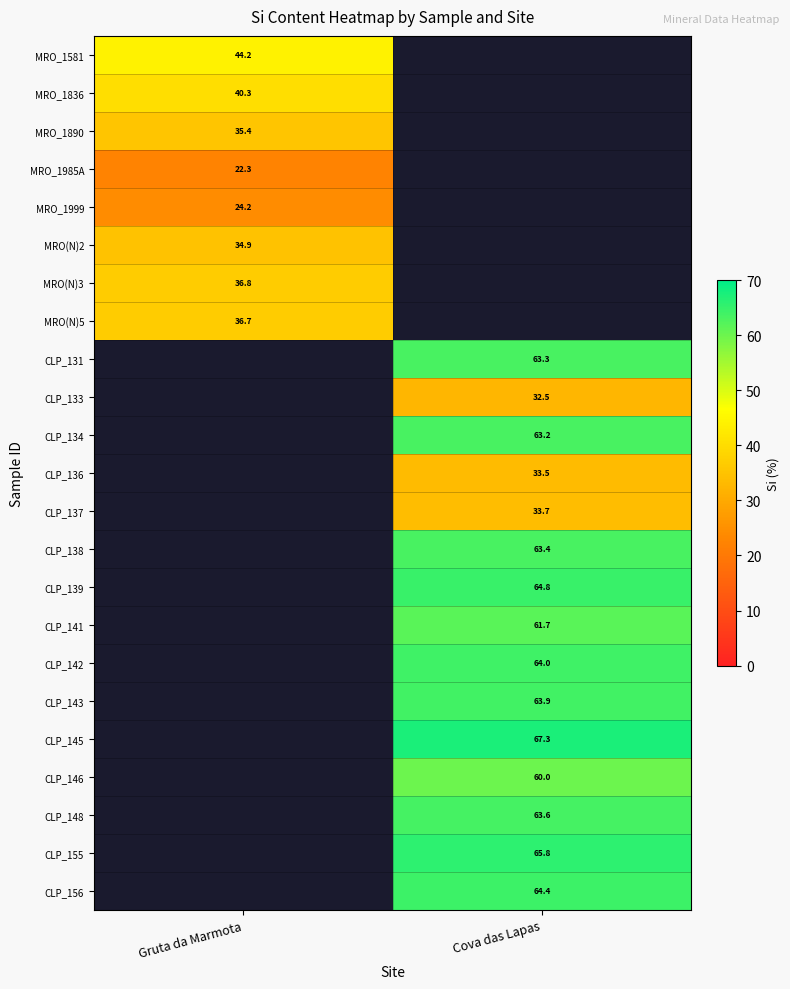

What value does the CLP_134 series have at Cova das Lapas?

63.2